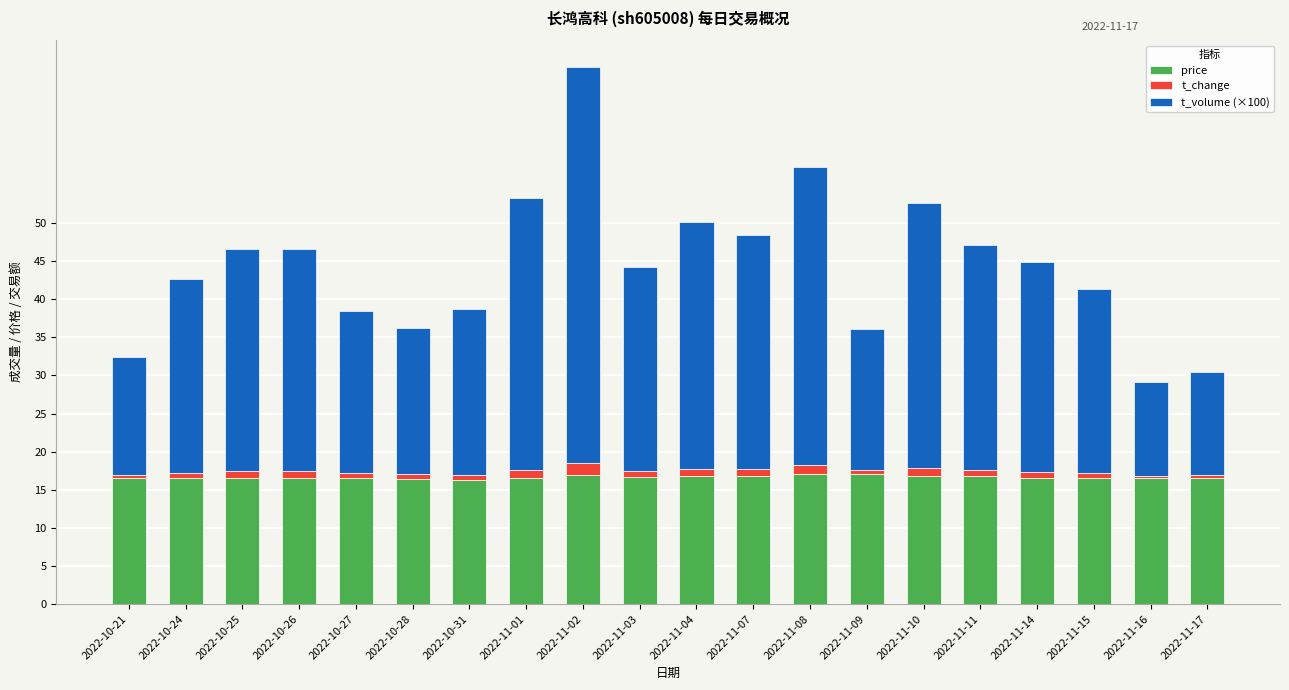

At which category is the sum across all series the highest?

2022-11-02